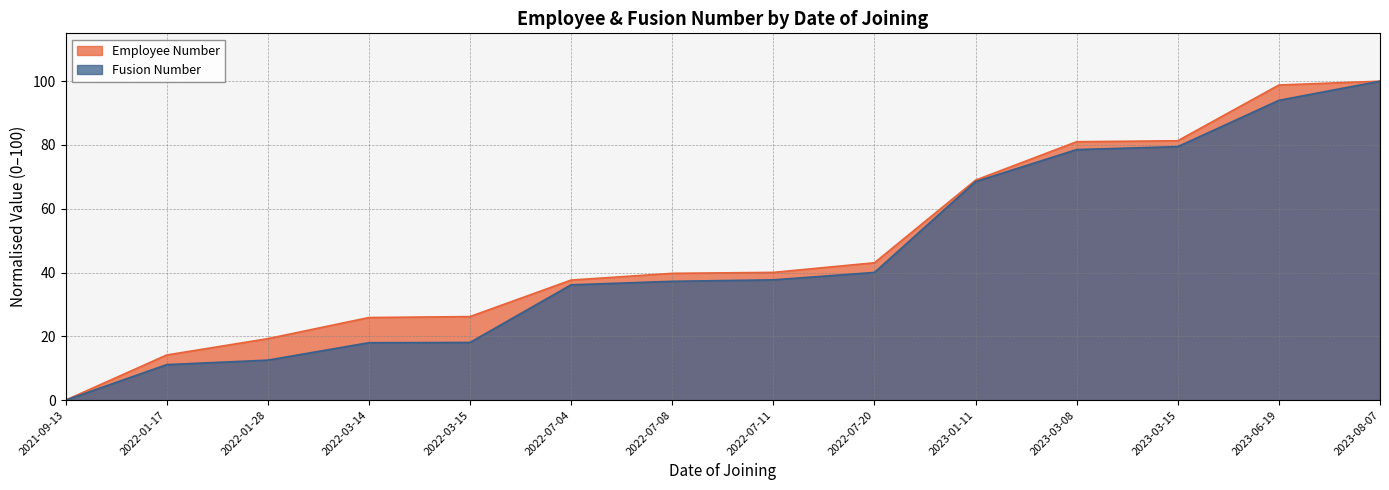

Is it true that Fusion Number equals 8.1 at 2022-03-15?

False